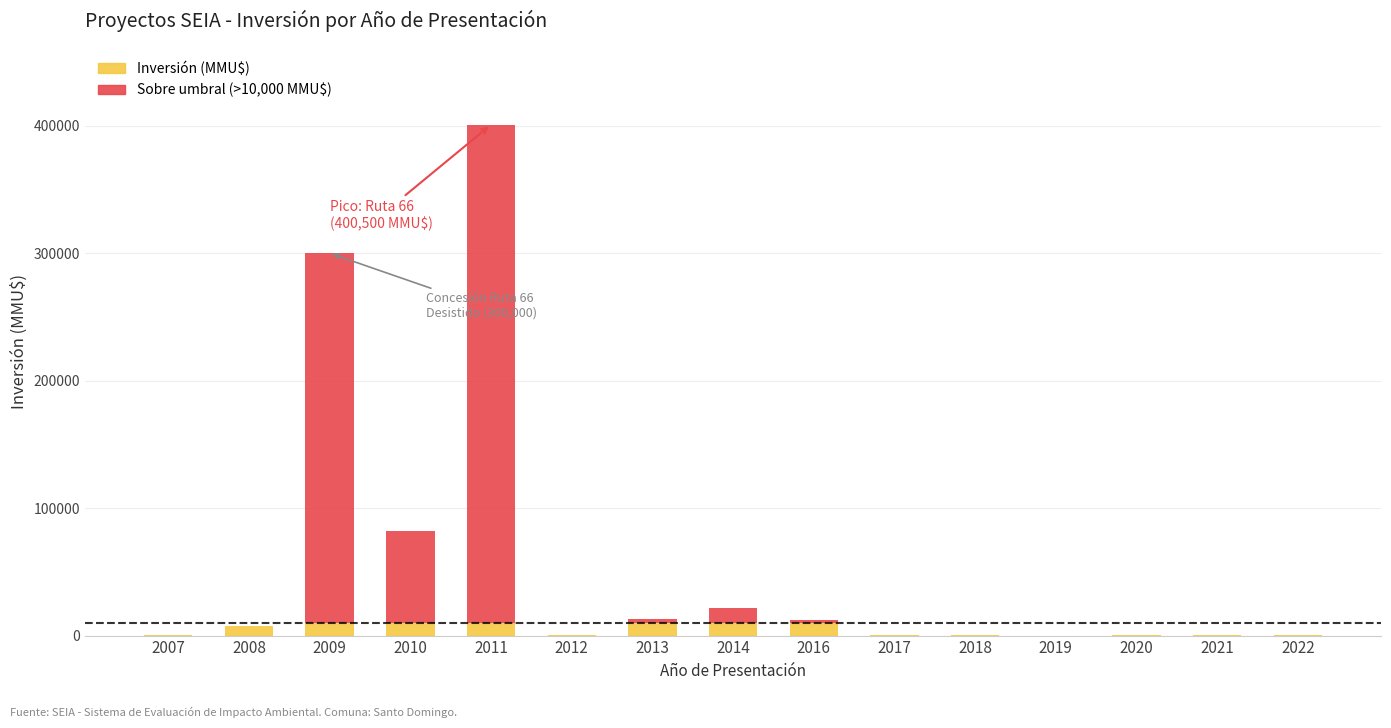

What is the difference between the highest and lowest values at 2014?

9999.0